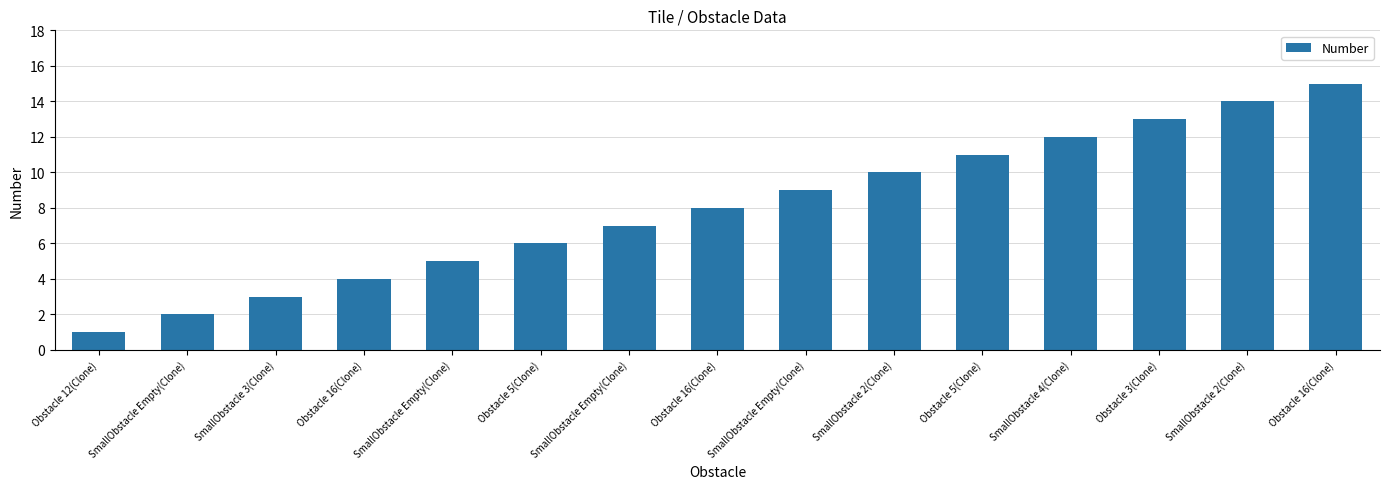

How many data points are less than 8?

7